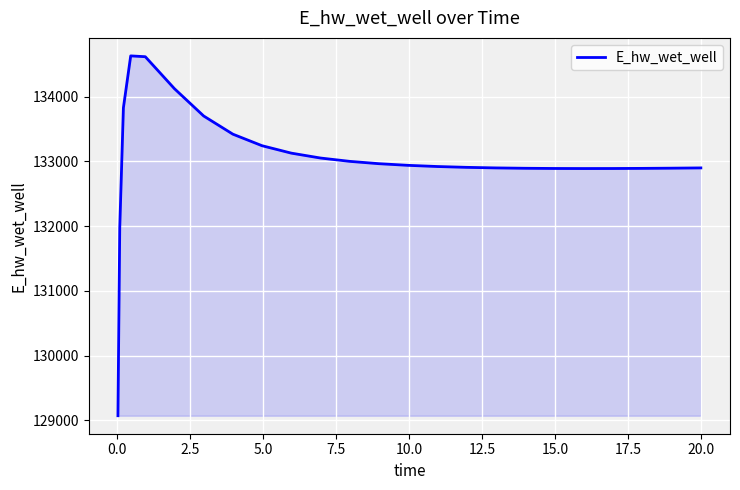

What is the difference between the maximum and minimum values?

5557.6